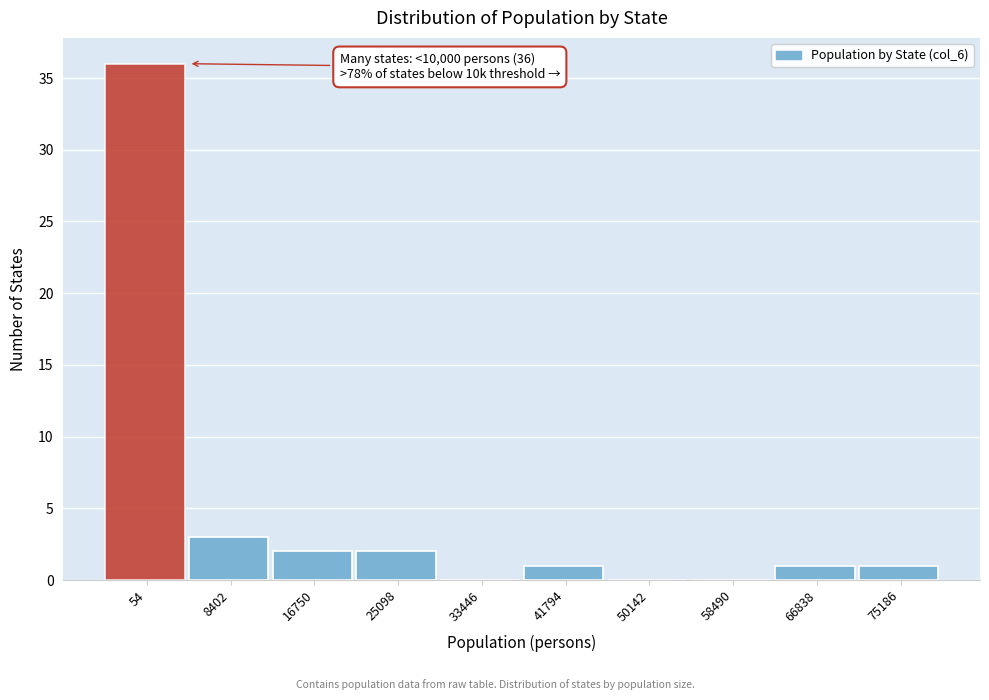

Reading left to right, extract all data points from this chart.

54=36	8402=3	16750=2	25098=2	33446=0	41794=1	50142=0	58490=0	66838=1	75186=1